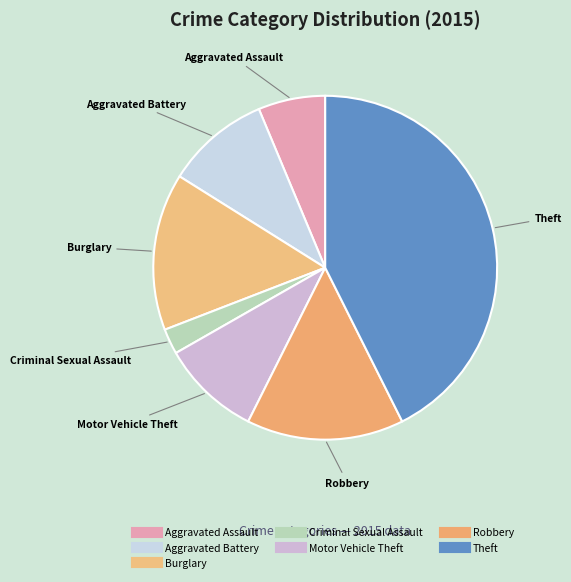

How much of the chart is everything except Aggravated Battery?

90.2%